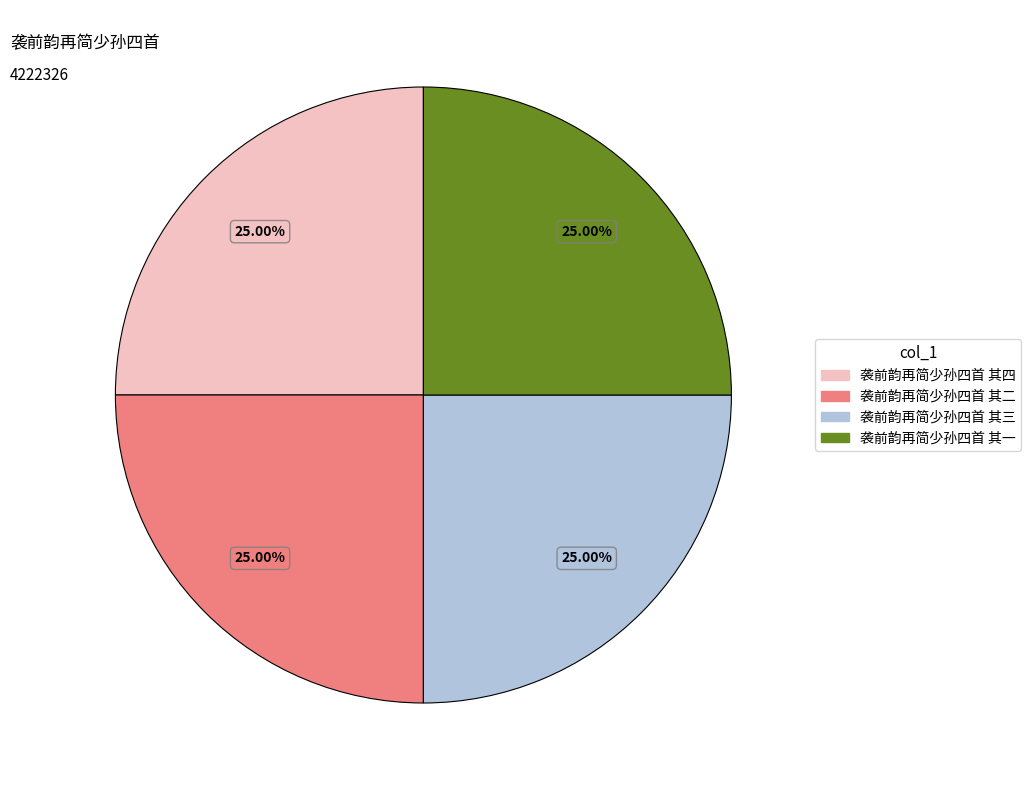

Is there any slice that represents more than half of the pie?

No